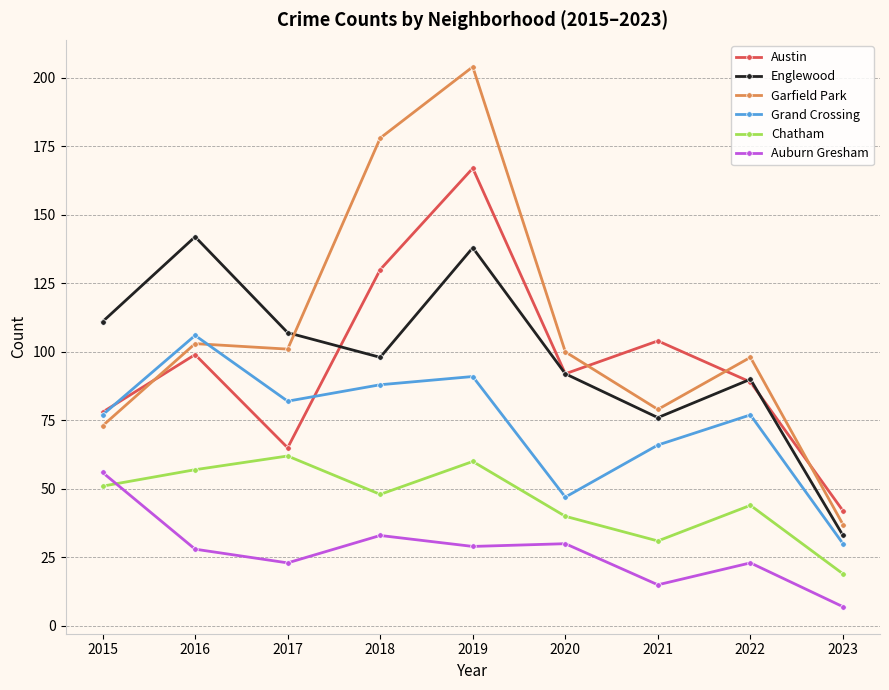

How many lines are shown in the chart?

6